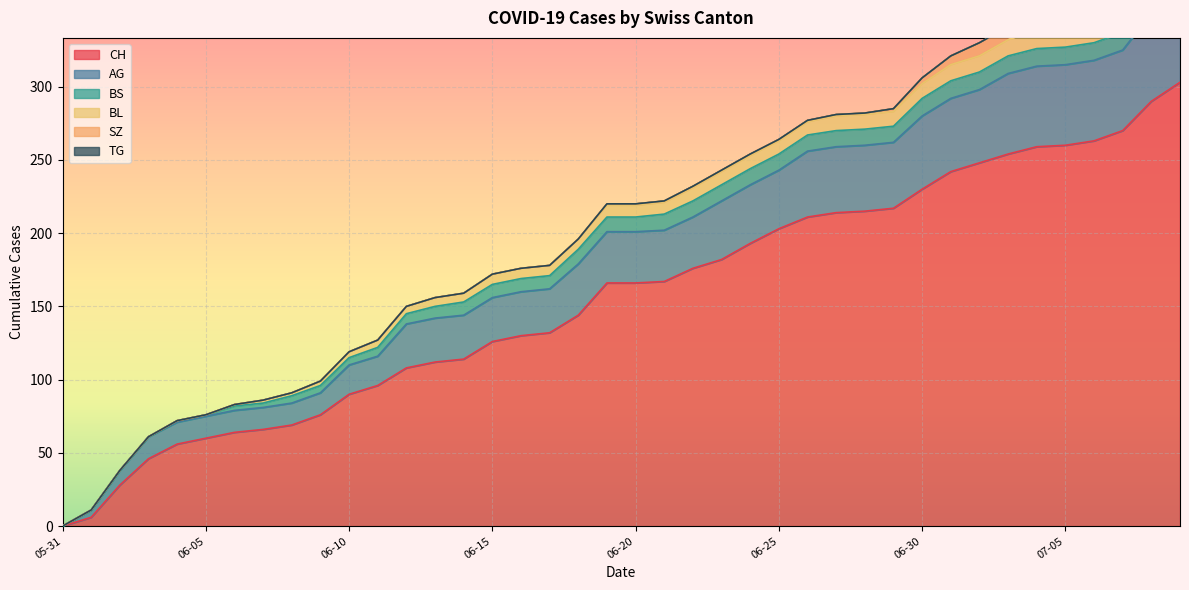

What is the label of the 15th point from the right?

2020-06-25